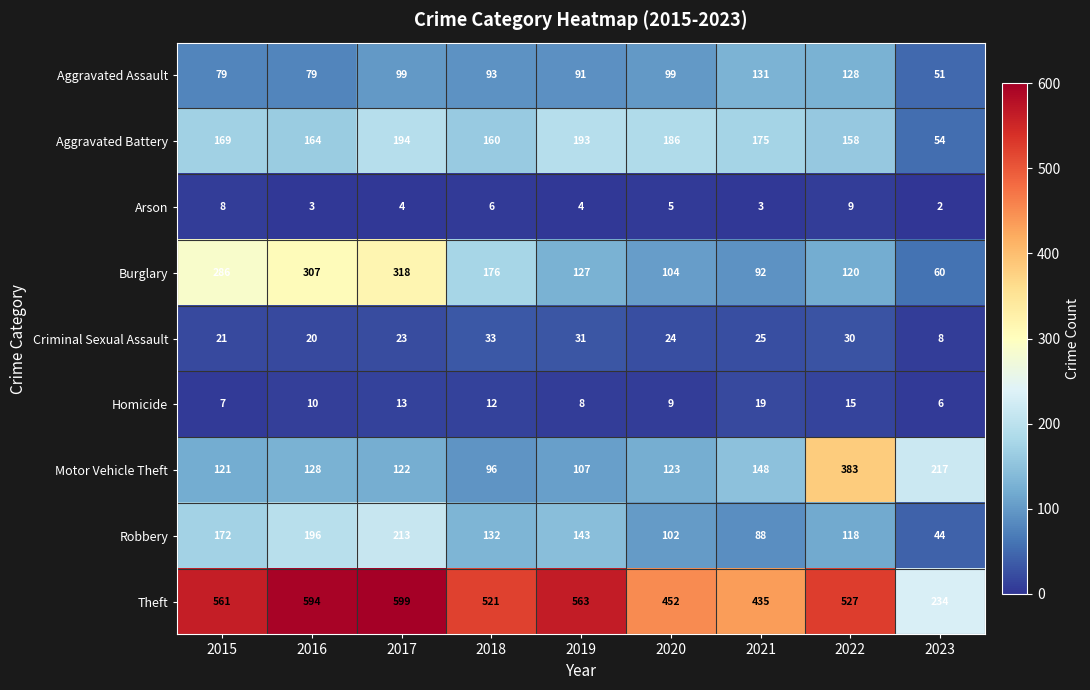

Which series changed the most between 2020 and 2021?

Aggravated Assault